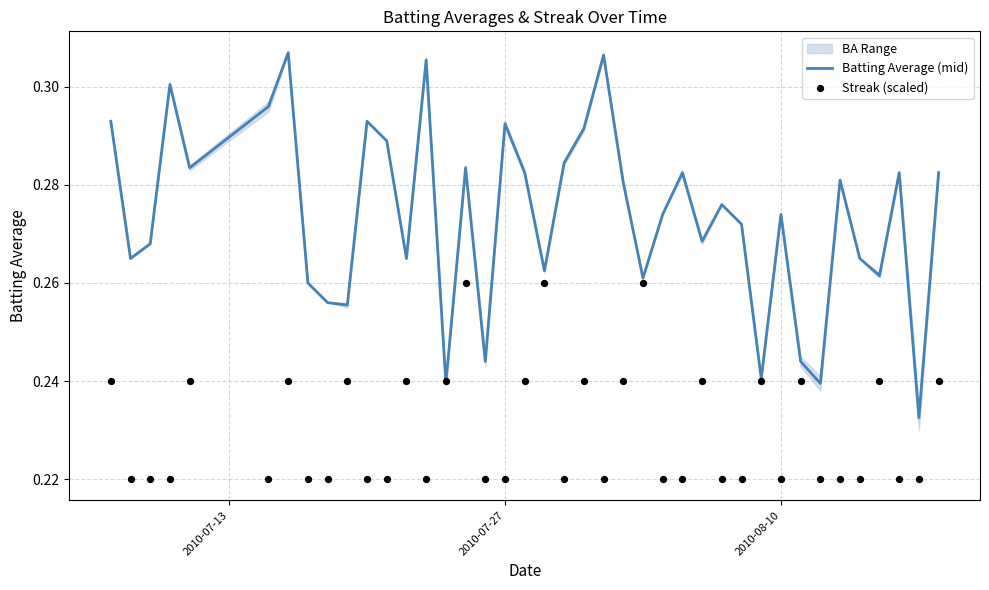

Which series contains the lowest Y value?

Streak (scaled)